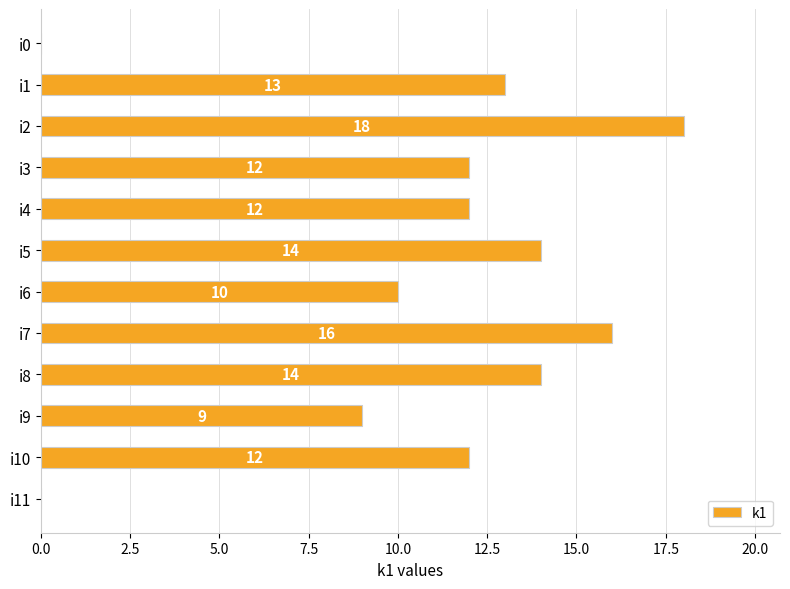

How many values are above zero?

10